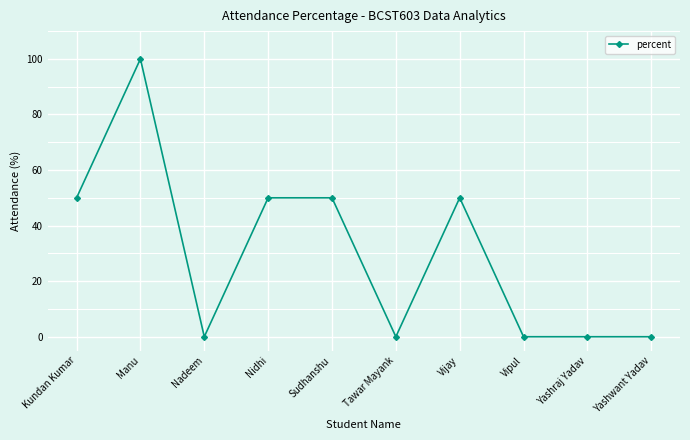

What position from the left is Kundan Kumar?

1